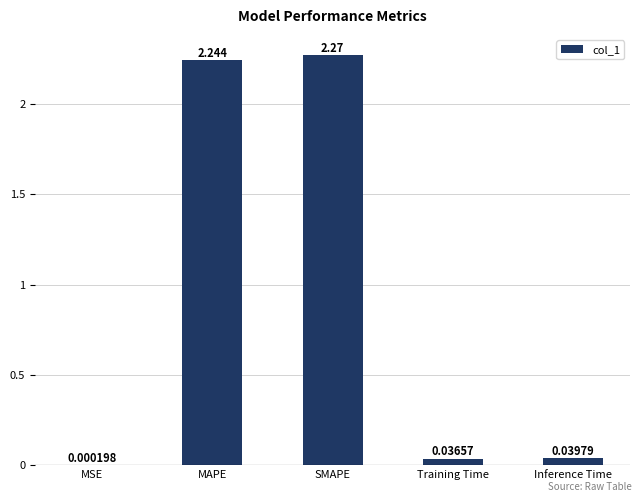

Which has a higher value, MAPE or SMAPE?

SMAPE